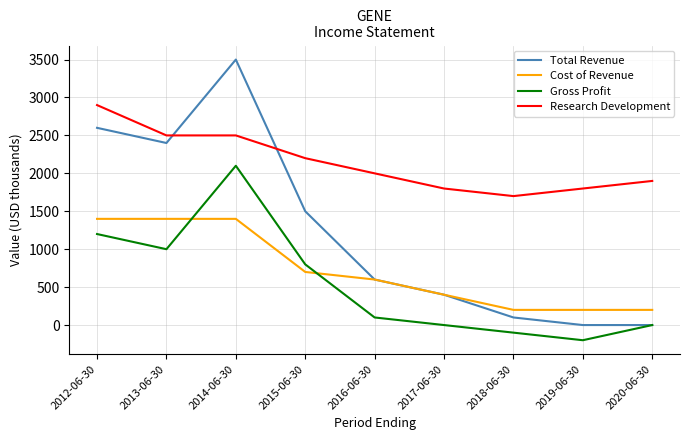

What is the average value of the Gross Profit series?

544